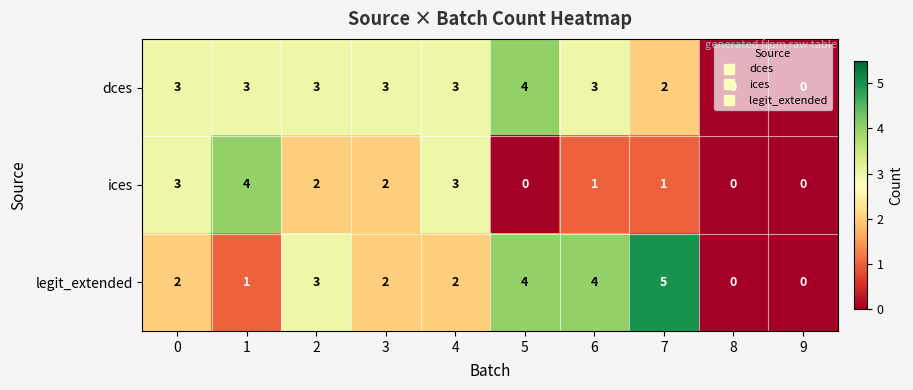

Is it true that legit_extended equals 2 at 2?

False